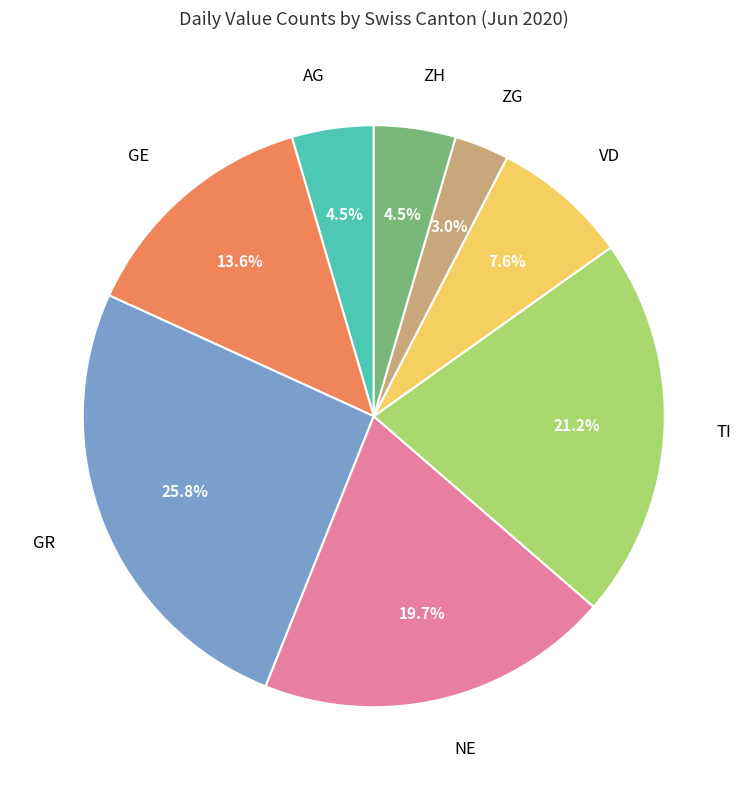

How many segments does this pie chart have?

8